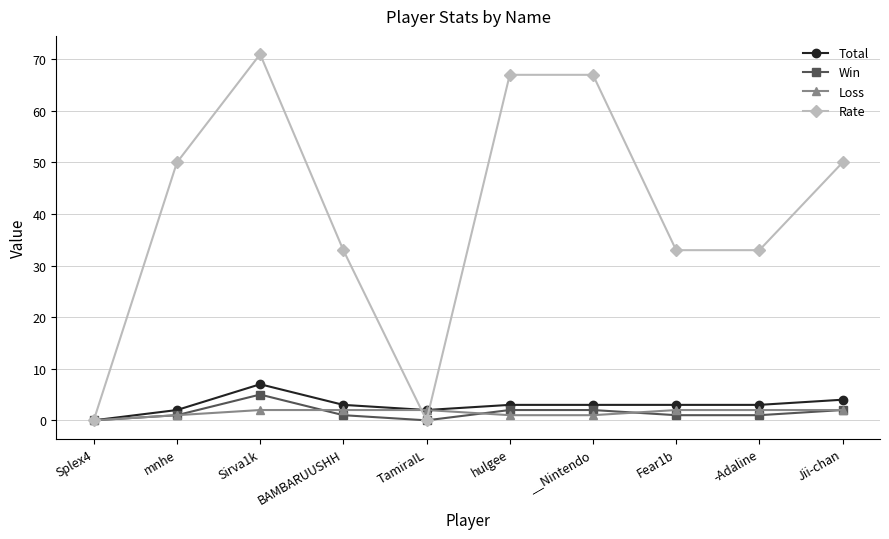

How many lines are shown in the chart?

4